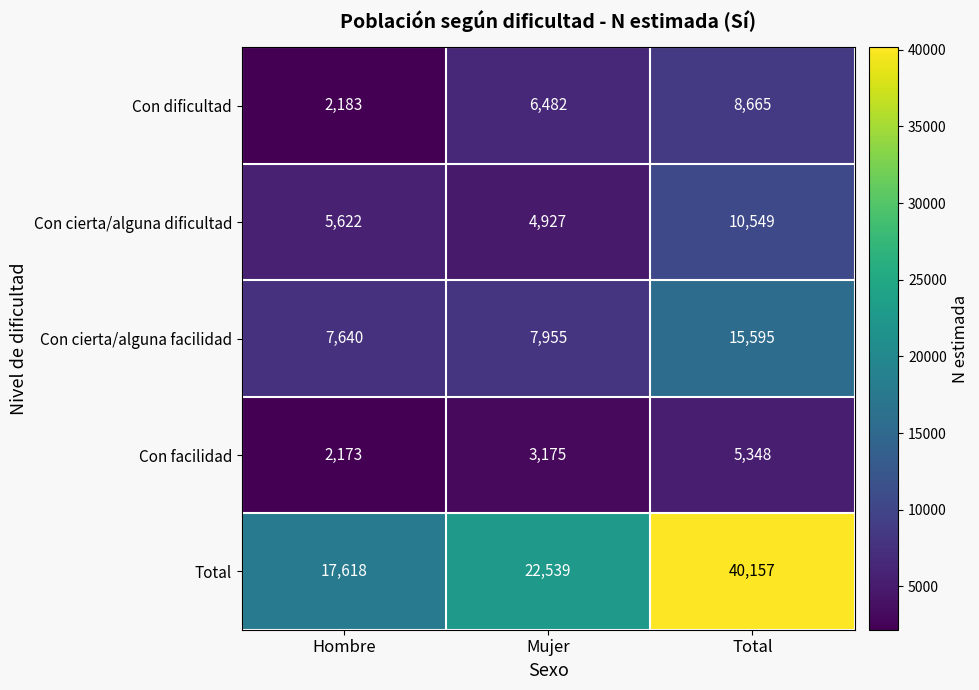

At Mujer, list the series in order from largest to smallest.

Total, Con cierta/alguna facilidad, Con dificultad, Con cierta/alguna dificultad, Con facilidad